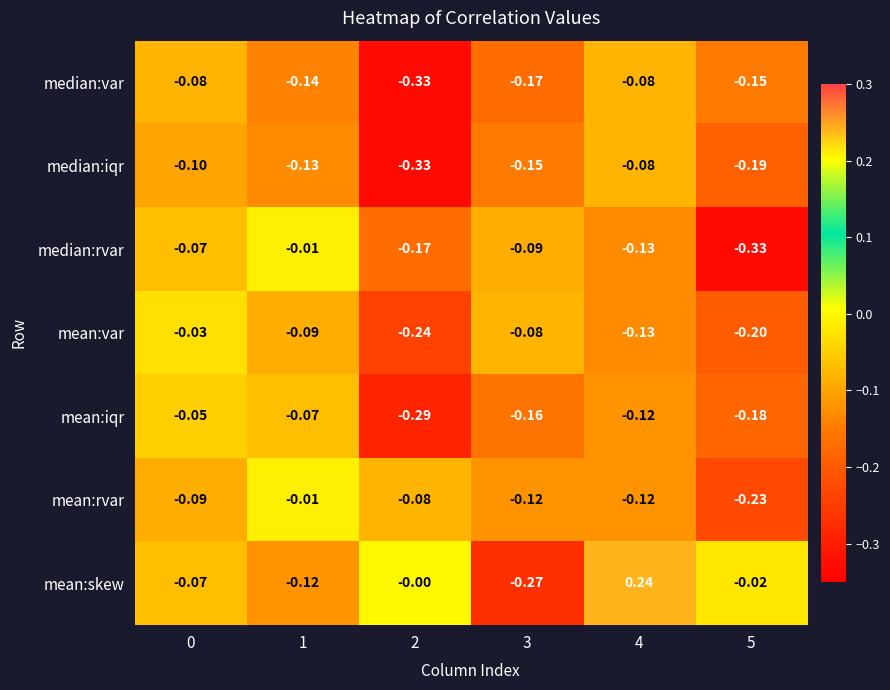

Which series has the largest range (max minus min)?

mean:skew